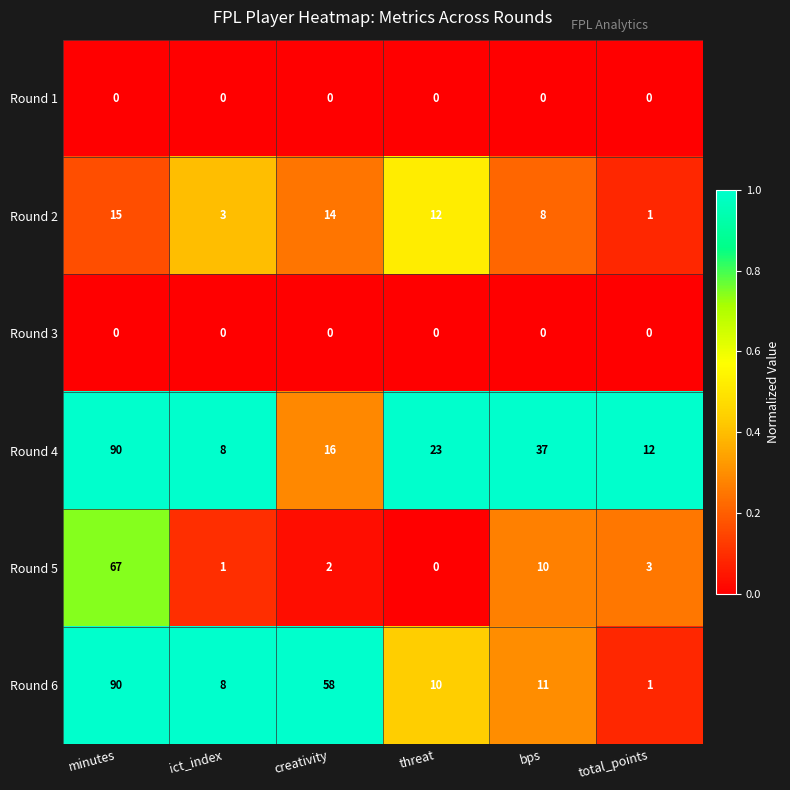

What is the total value across all series at ict_index?

20